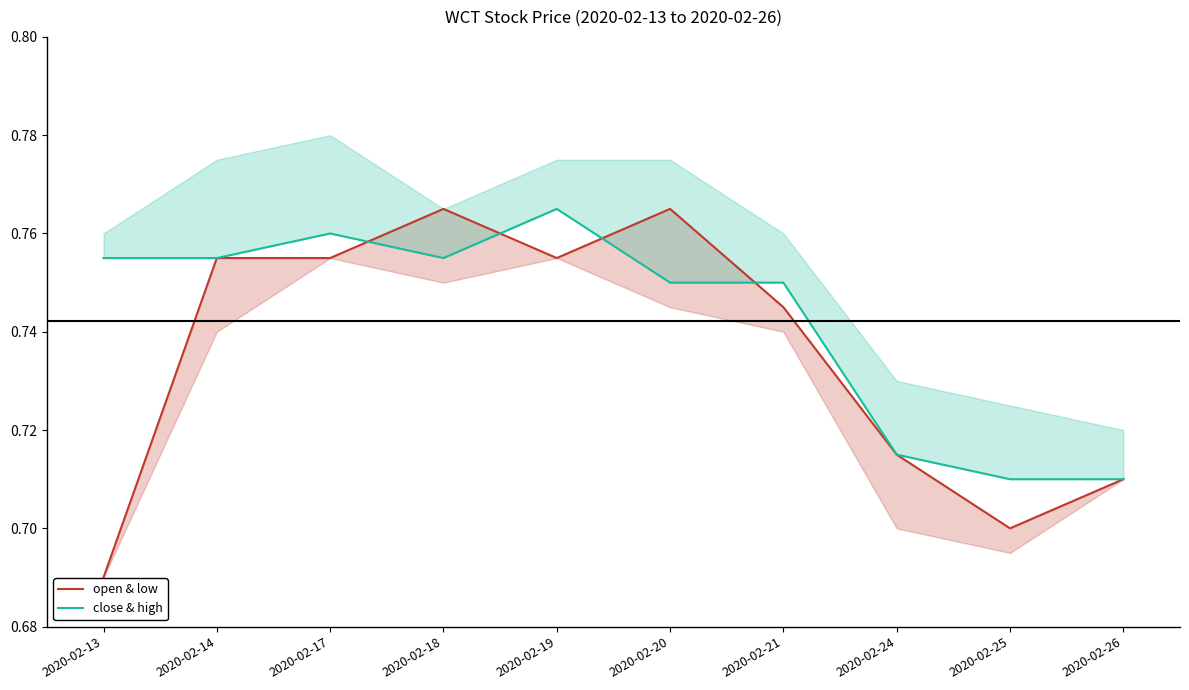

Reading left to right, what are all the values shown in this chart?

open & low: 0.7	0.8	0.8	0.8	0.8	0.8	0.7	0.7	0.7	0.7
close & high: 0.8	0.8	0.8	0.8	0.8	0.8	0.8	0.7	0.7	0.7